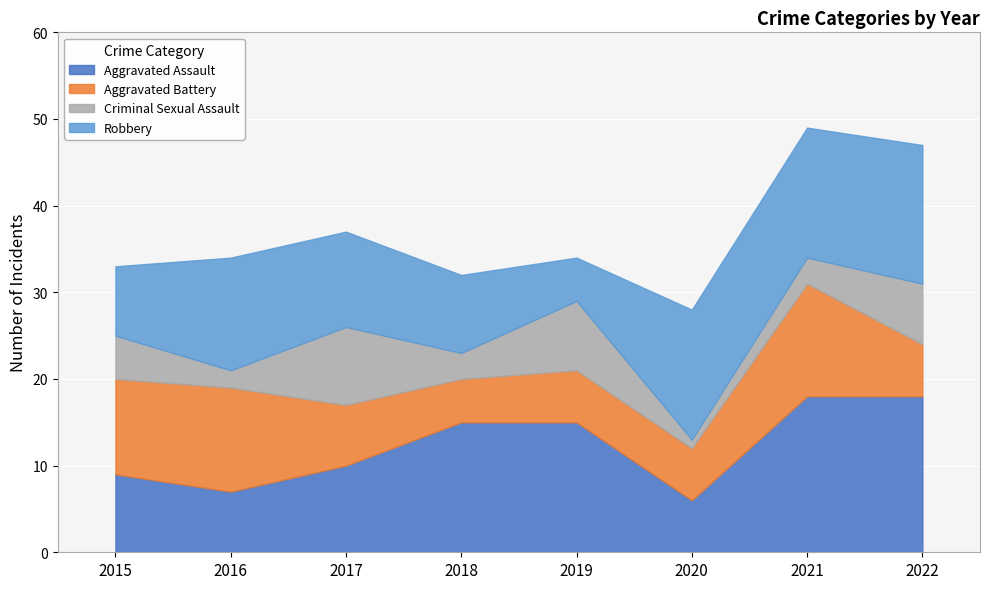

What is the minimum value shown in the chart?

1